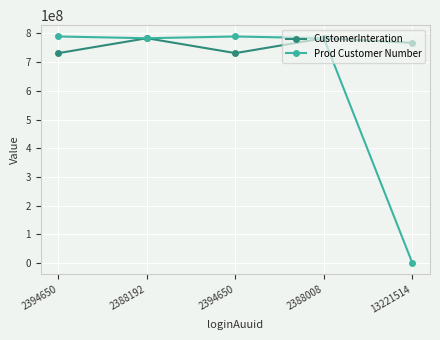

What is the difference between the CustomerInteration values at 2388008 and 2394650?

51917318